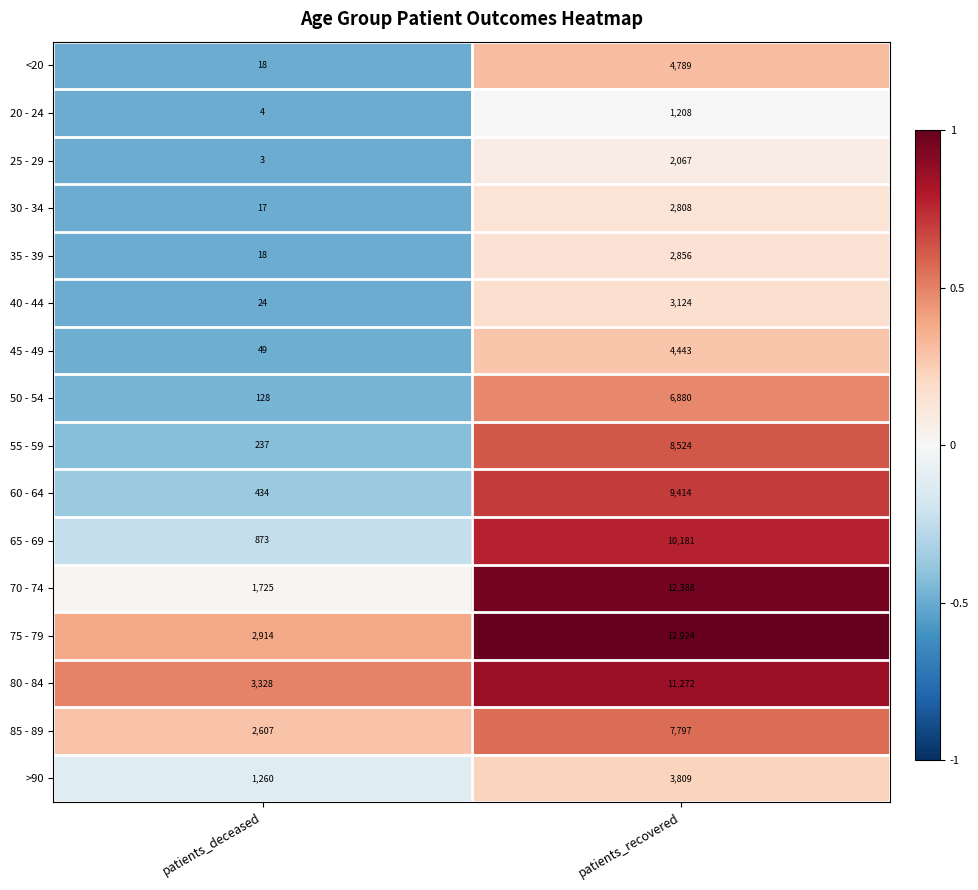

What is the difference between the 20 - 24 values at patients_deceased and patients_recovered?

1204